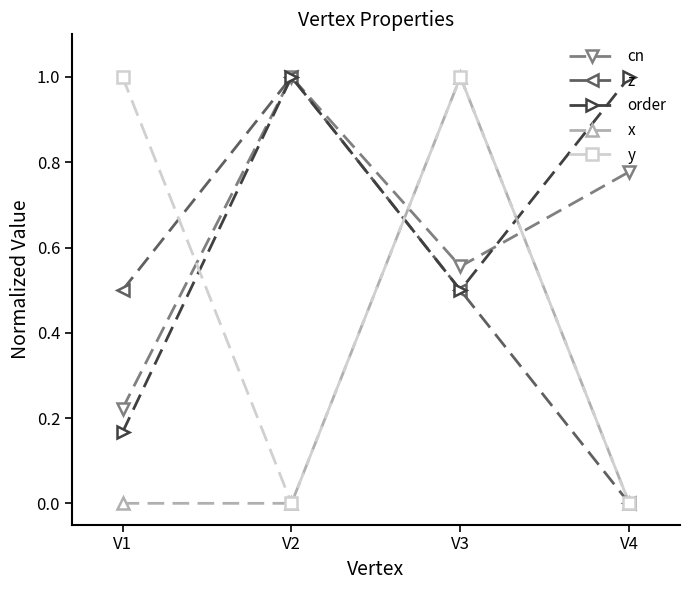

What is the approximate value of y at V3?

1.0